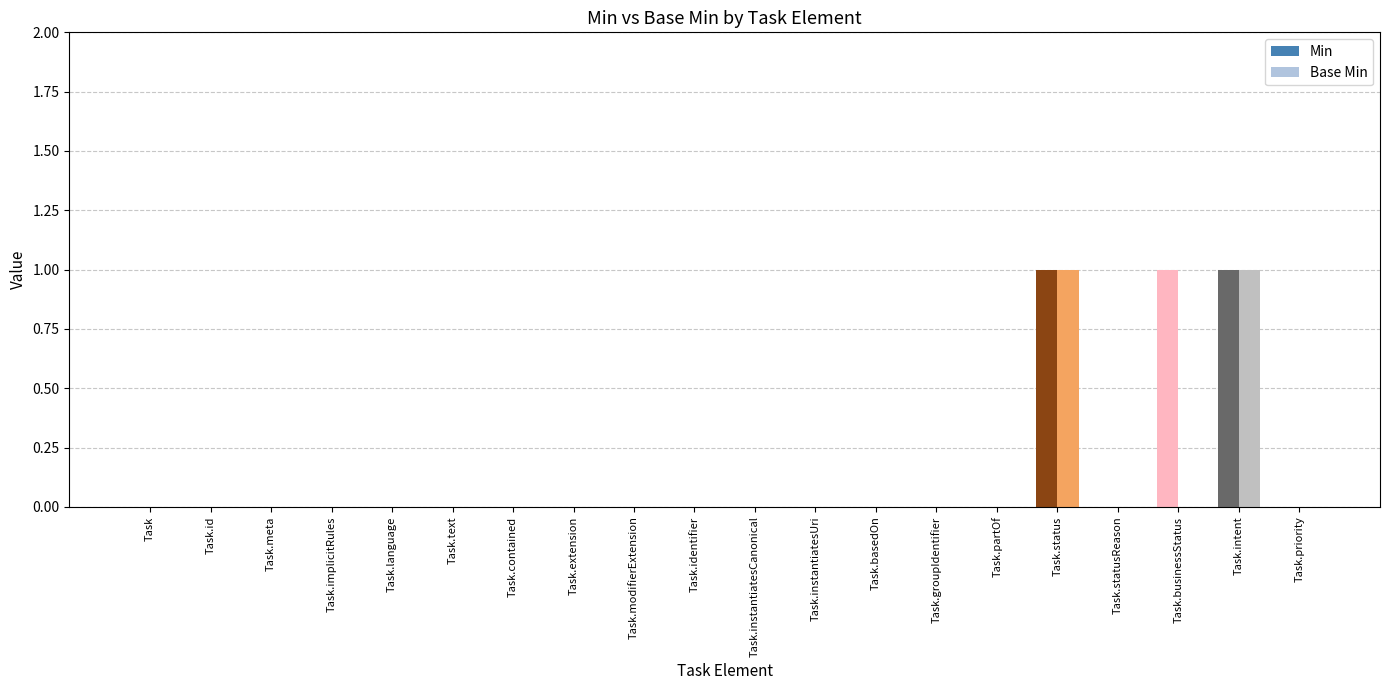

What is the label of the 6th bar from the right?

Task.partOf